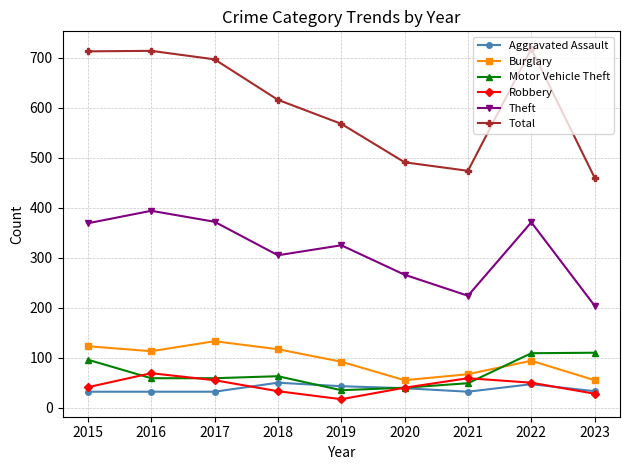

Between 2016 and 2018, which series saw the biggest shift?

Total